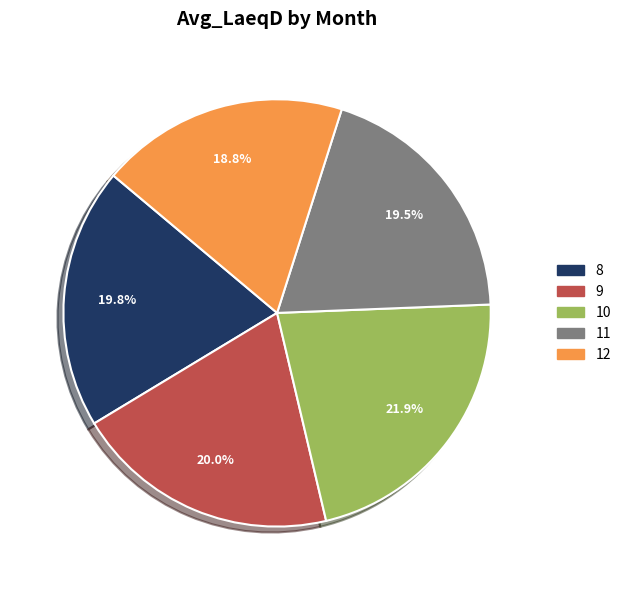

What is the ratio of the value at 11 to the value at 8?

1.0